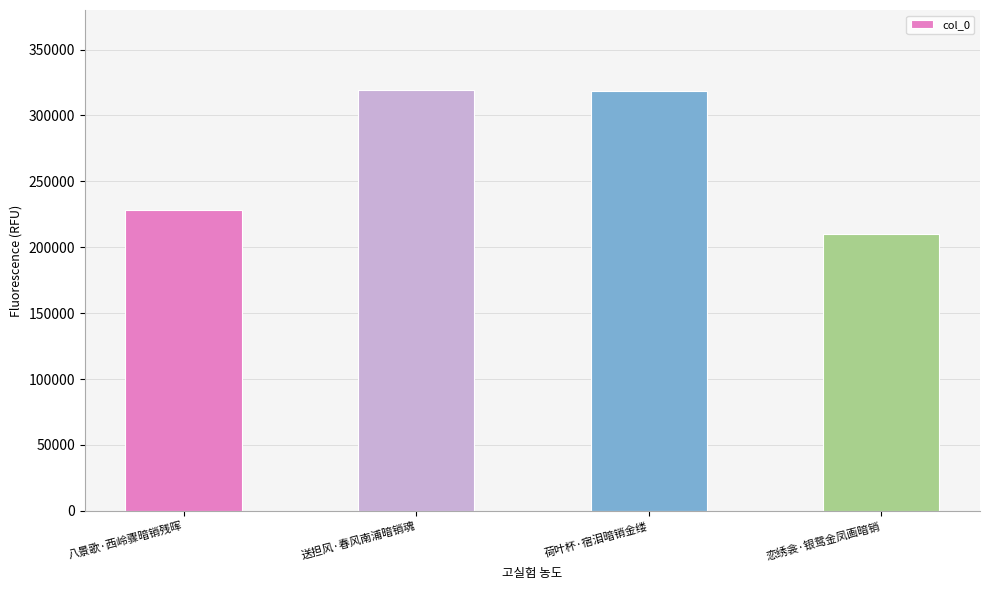

At which label does the data first exceed 318763?

送担风·春风南浦暗销魂